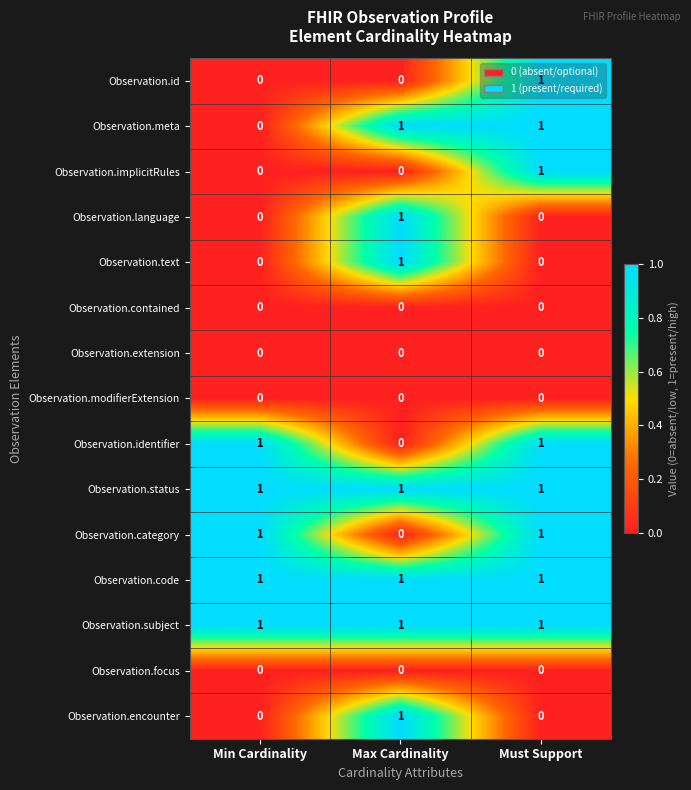

True or false: Observation.modifierExtension has a value of 0 at Max Cardinality.

True